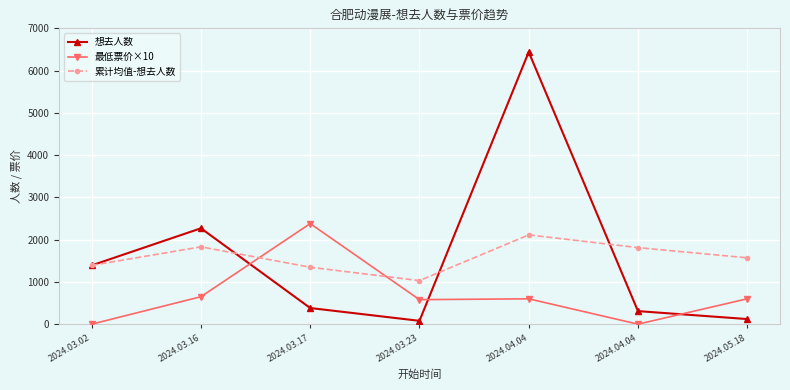

Where is the first local minimum for 想去人数?

2024.03.23